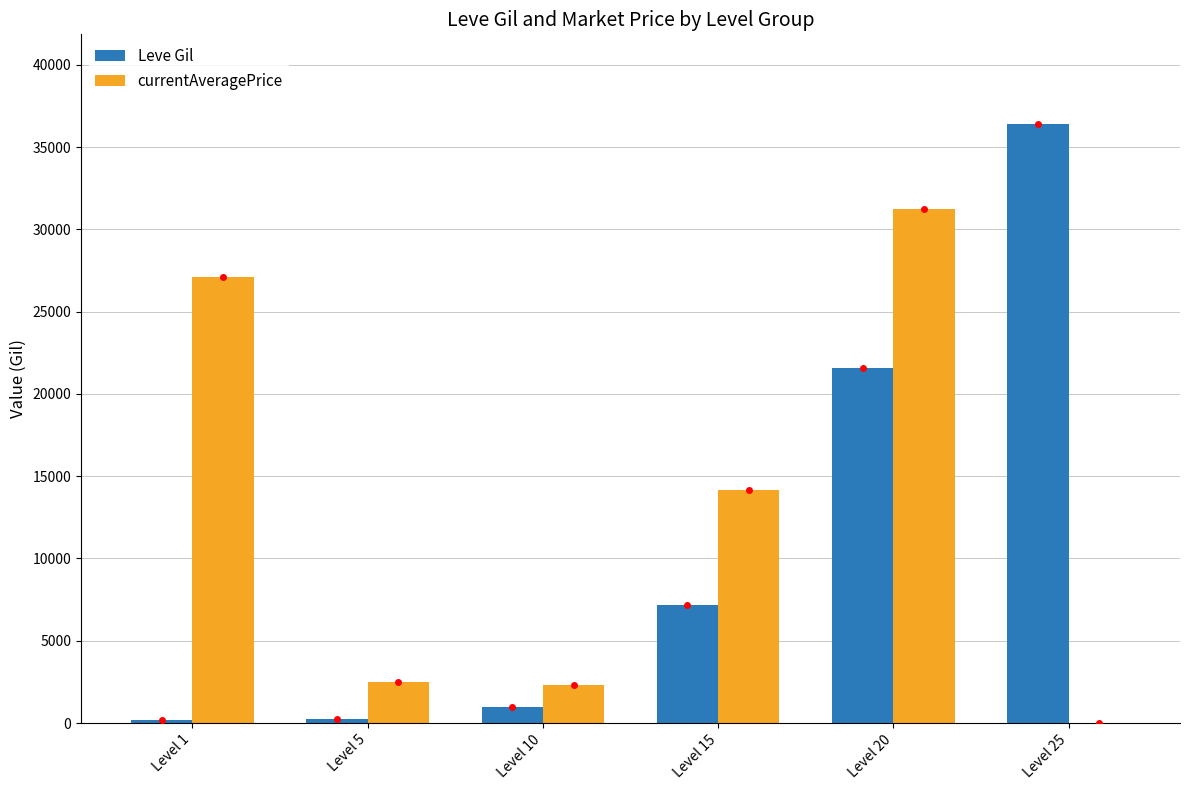

What is the maximum value shown in the chart?

36390